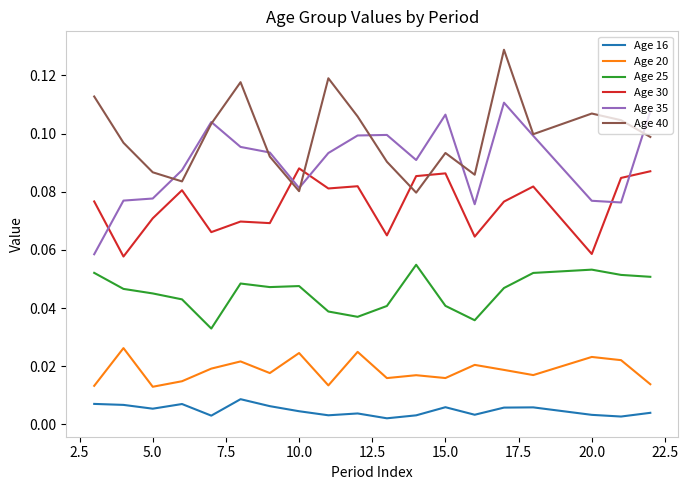

At how many categories does at least one series exceed 0?

20